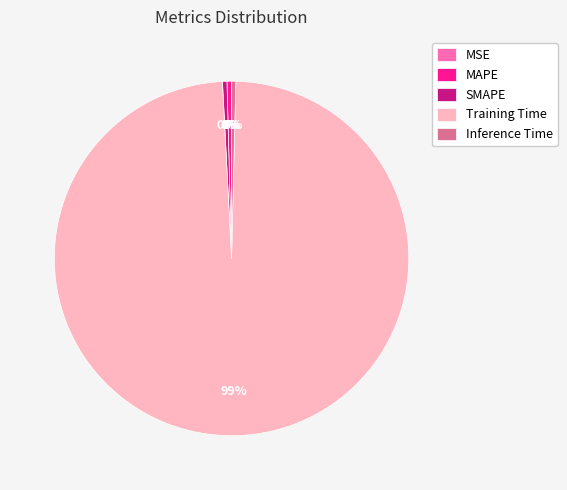

Which slice represents more than half of the pie?

Training Time